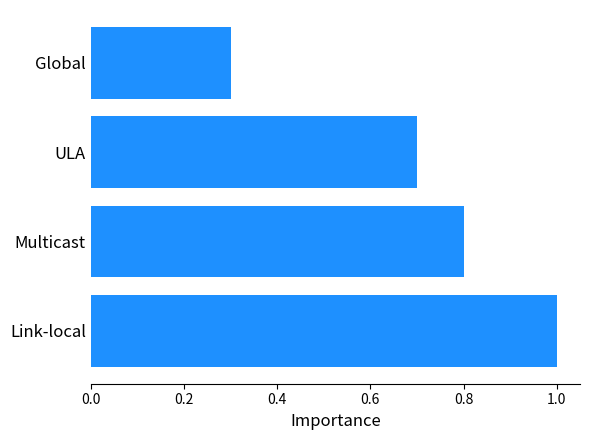

Does the chart contain any negative values?

No